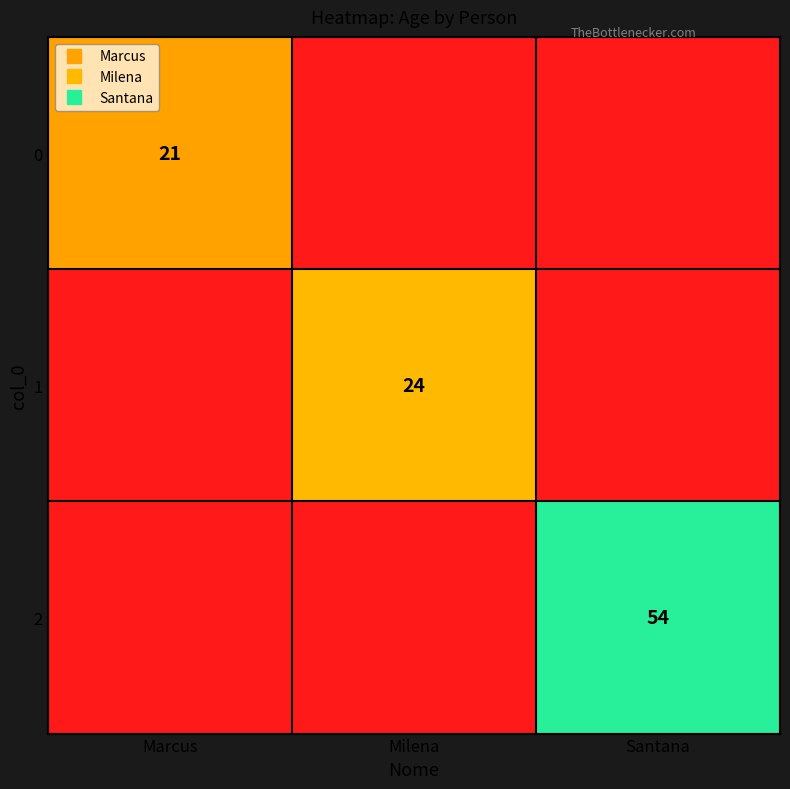

List the labels in order of 0 value, largest first.

Marcus, Milena, Santana